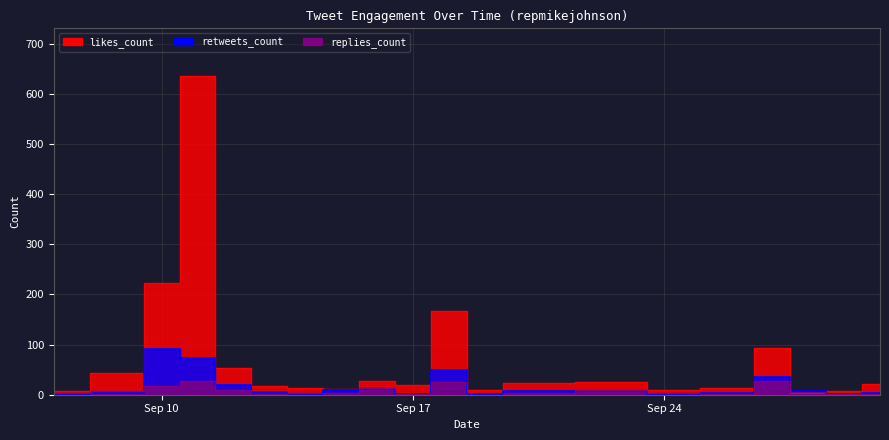

What is the maximum value for likes_count?

635